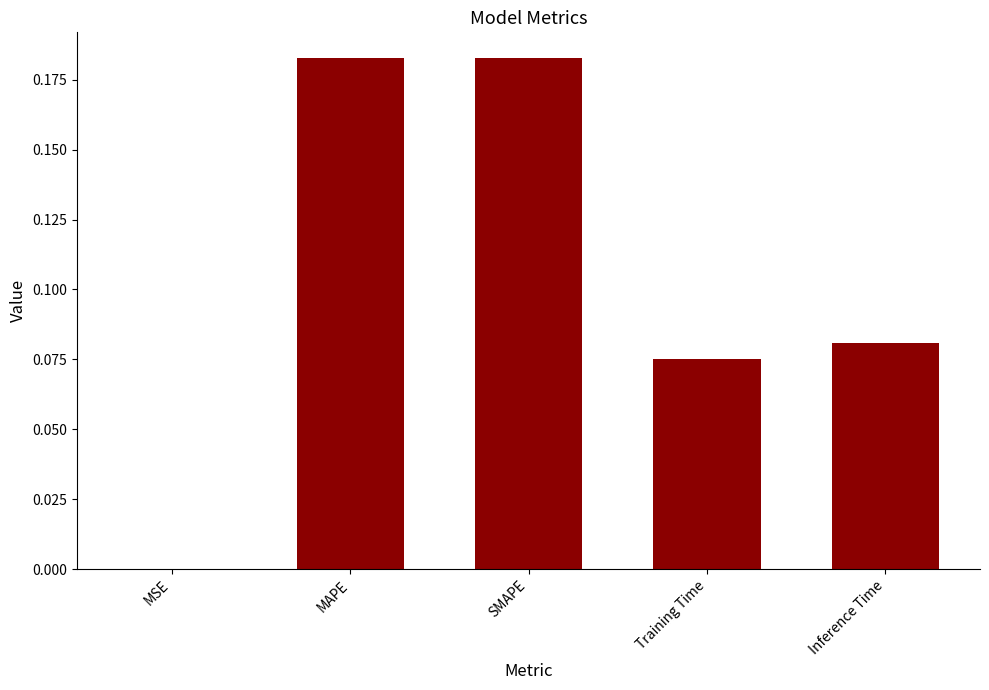

What is the sum of all values?

0.5